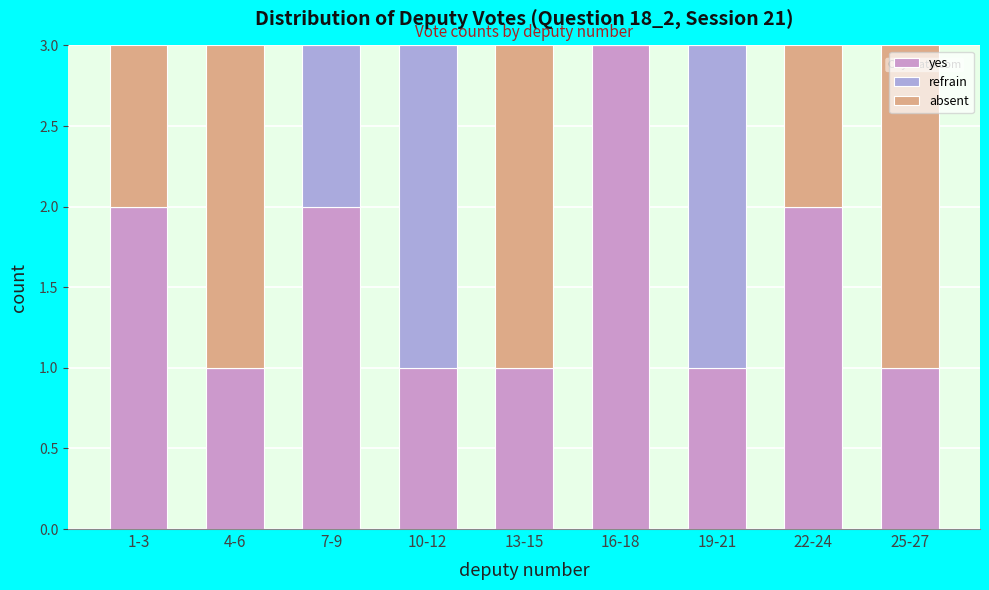

The value of yes at 16-18 is 4. True or false?

False